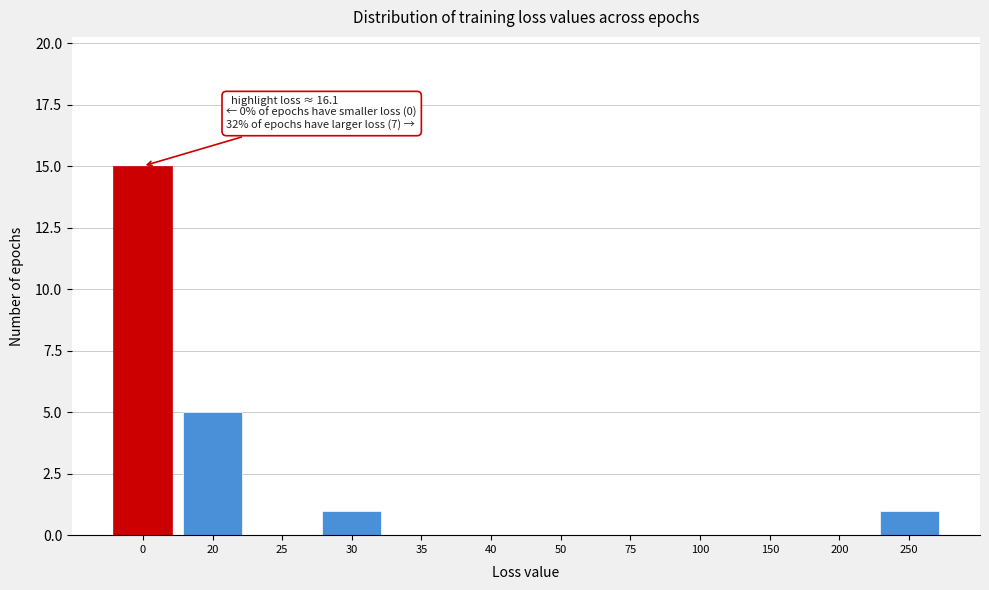

Reading left to right, what are all the values shown in this chart?

0=15	20=5	25=0	30=1	35=0	40=0	50=0	75=0	100=0	150=0	200=0	250=1